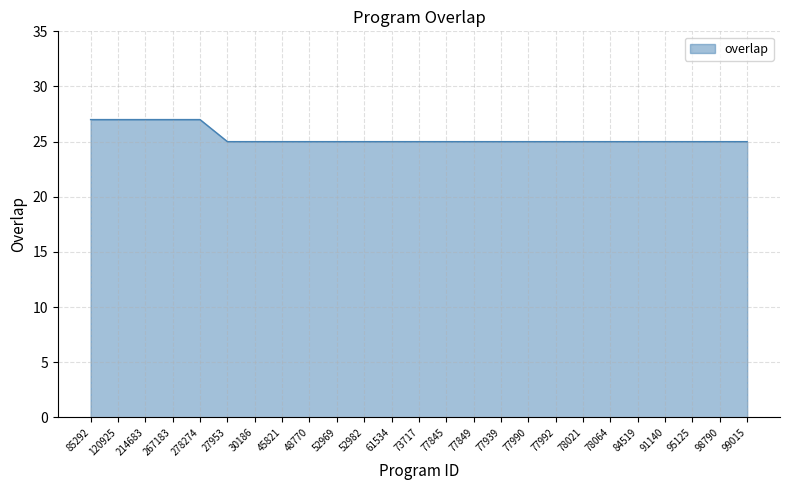

Count the number of categories in the chart.

25